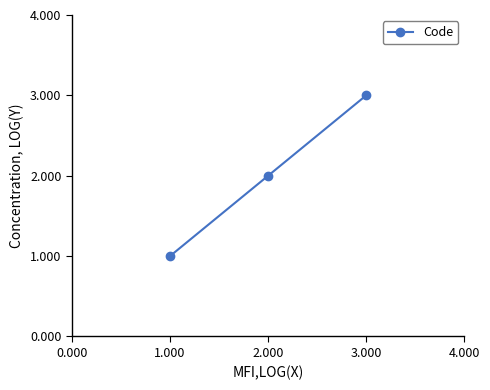

What is the label of the 2nd point from the left?

2.000